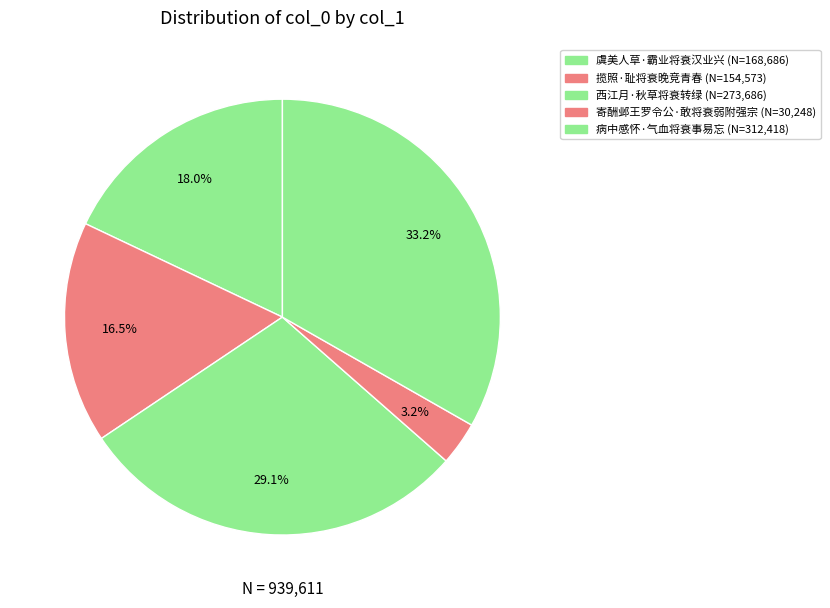

What is the largest slice in the pie chart?

病中感怀·气血将衰事易忘